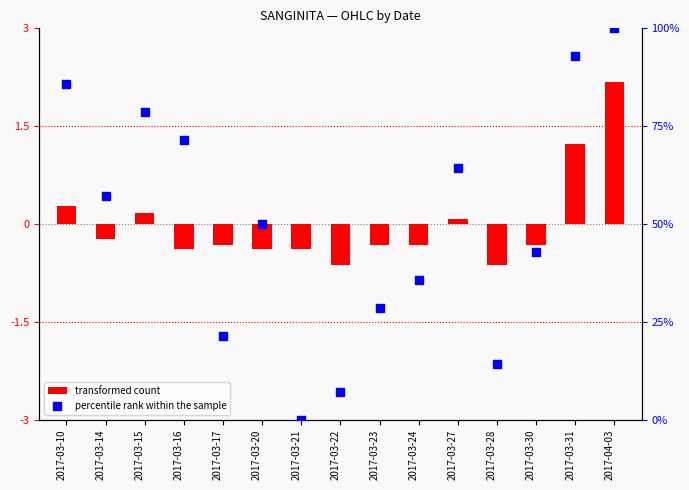

Is the value of transformed count at 2017-03-15 greater than the value of percentile rank within the sample at 2017-03-31?

No